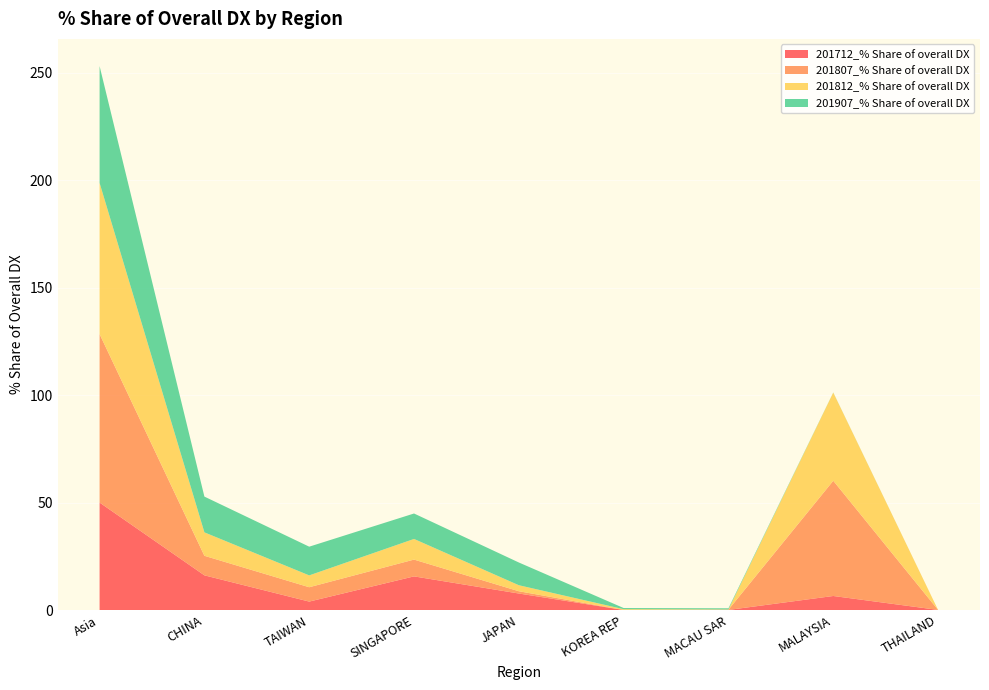

Reading right to left, transcribe all the data shown in this chart.

201712_% Share of overall DX: 0.0	6.5	0.0	0.0	7.7	15.6	3.9	16.1	50.0
201807_% Share of overall DX: 0.0	53.6	0.1	0.0	1.1	7.8	6.7	9.1	78.4
201812_% Share of overall DX: 0.0	41.0	0.1	0.4	2.8	9.6	5.5	10.9	70.3
201907_% Share of overall DX: 0.0	0.1	0.5	0.5	10.6	11.8	13.4	16.6	54.4